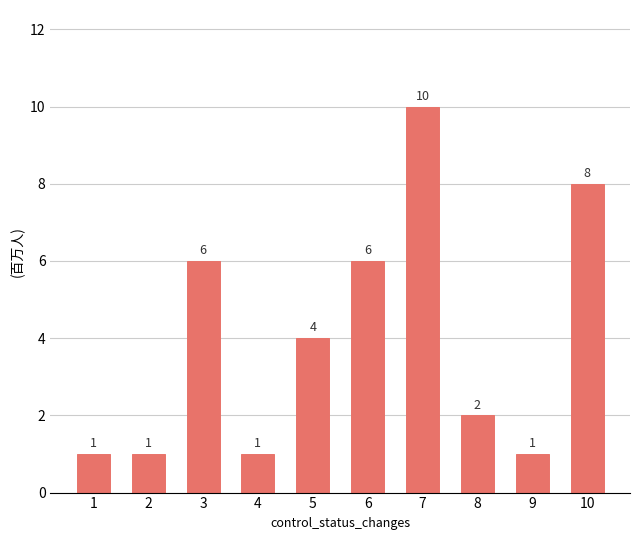

What is the difference between the maximum and minimum values?

9